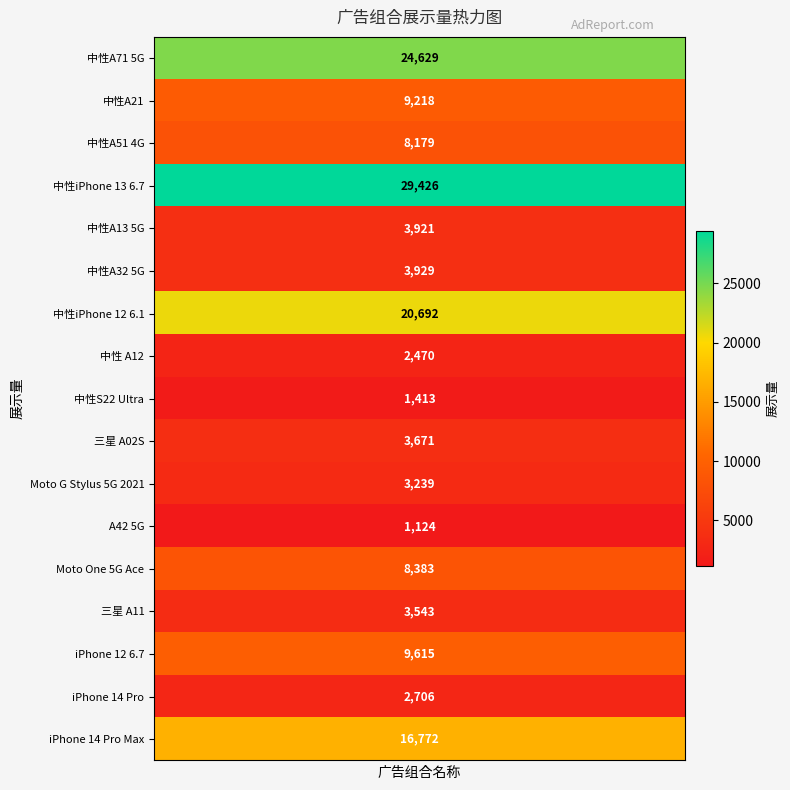

At how many categories does at least one series exceed 21466?

15